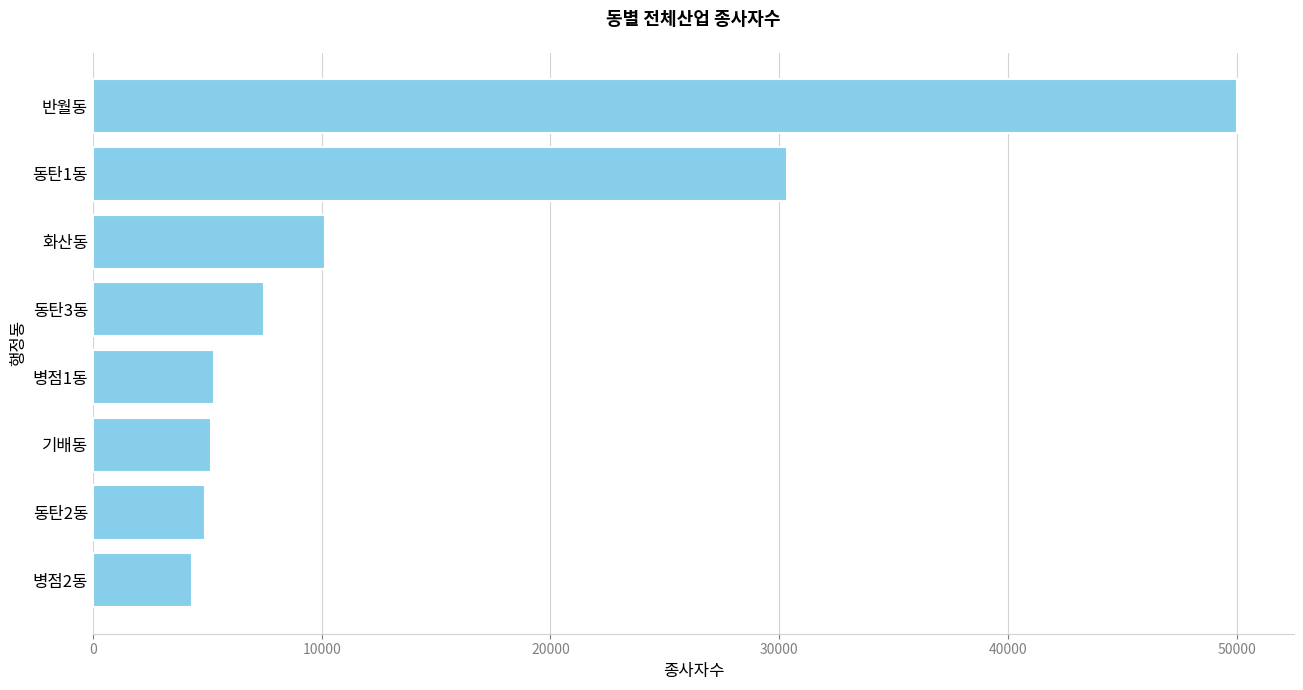

The chart shows a value of 28455 at 반월동. True or false?

False